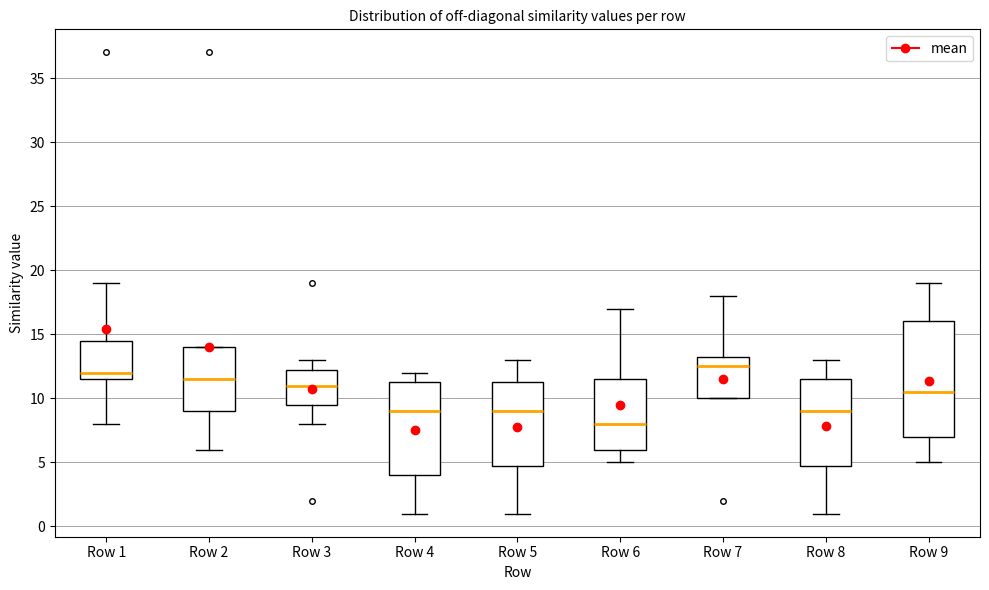

Reading left to right, transcribe this box plot: for each box, give where its median line is, the range the box spans, and where its two whiskers end, as read against the y-axis. The values are not printed on the chart, so give them approximately, as read against the axis.

Row 1: median 12.0, box 11.5 to 14.5, whiskers 8.0 to 19.0
Row 2: median 11.5, box 9.0 to 14.0, whiskers 6.0 to 14.0
Row 3: median 11.0, box 9.5 to 12.5, whiskers 8.0 to 13.0
Row 4: median 9.0, box 4.0 to 11.5, whiskers 1.0 to 12.0
Row 5: median 9.0, box 5.0 to 11.5, whiskers 1.0 to 13.0
Row 6: median 8.0, box 6.0 to 11.5, whiskers 5.0 to 17.0
Row 7: median 12.5, box 10.0 to 13.5, whiskers 10.0 to 18.0
Row 8: median 9.0, box 5.0 to 11.5, whiskers 1.0 to 13.0
Row 9: median 10.5, box 7.0 to 16.0, whiskers 5.0 to 19.0